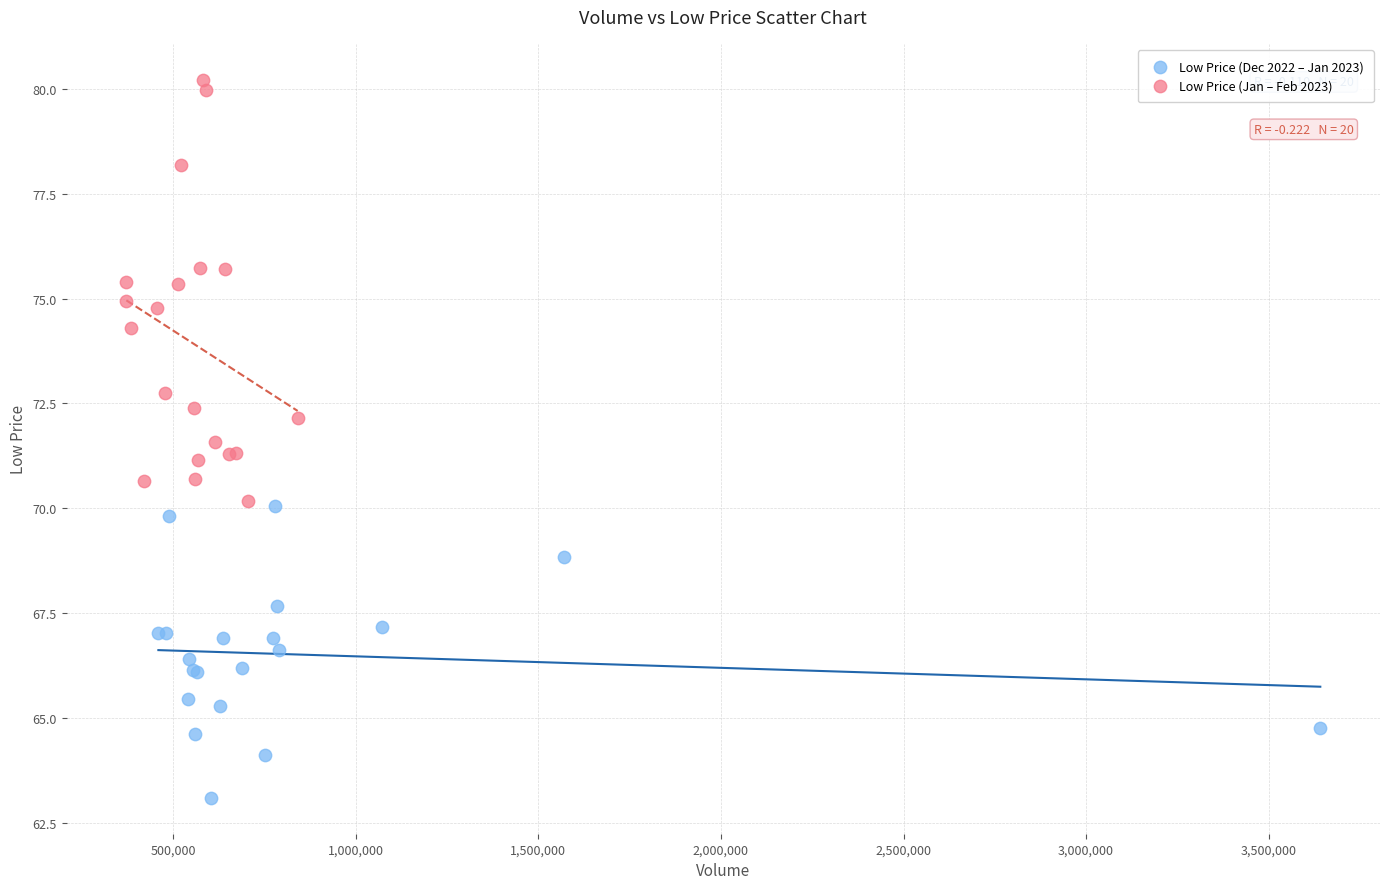

Which series has the largest Y range (max minus min)?

Low Price (Jan – Feb 2023)